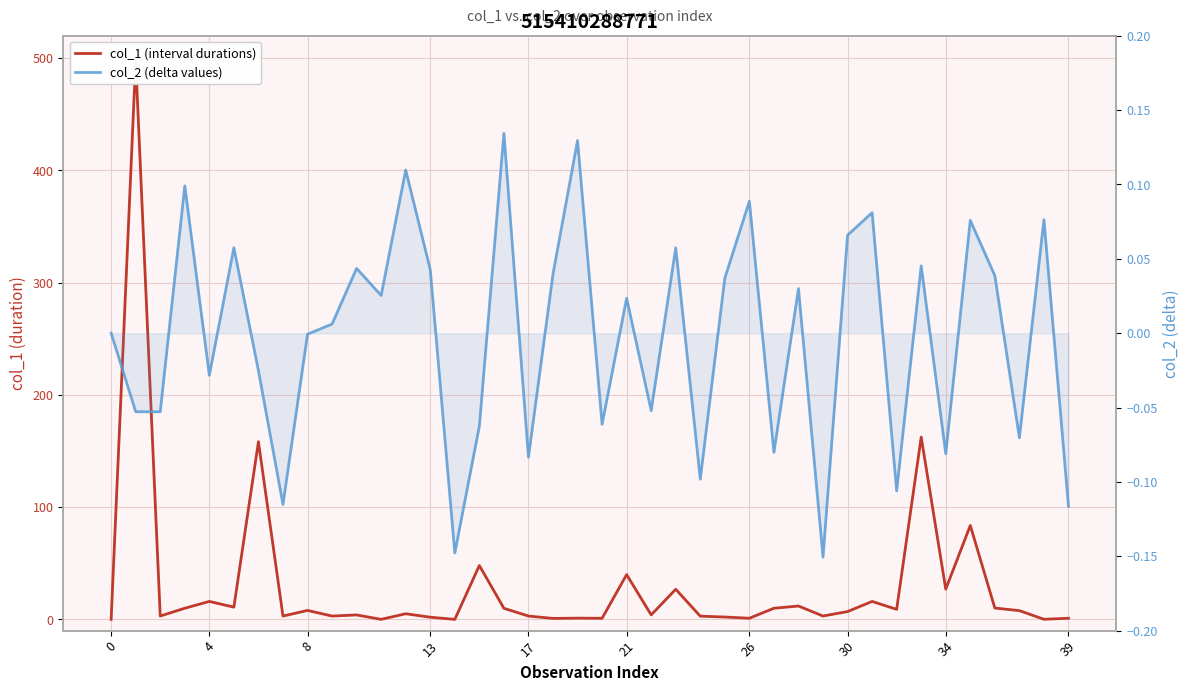

How many values in the col_1 (interval durations) series are below 6?

20